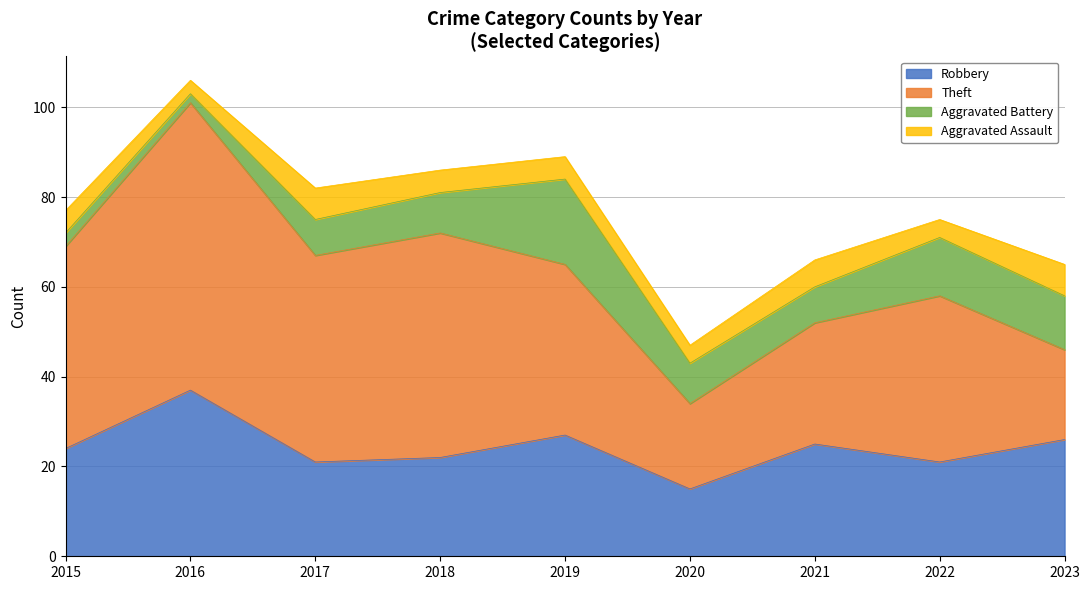

Is it true that Aggravated Battery equals 8 at 2017?

True